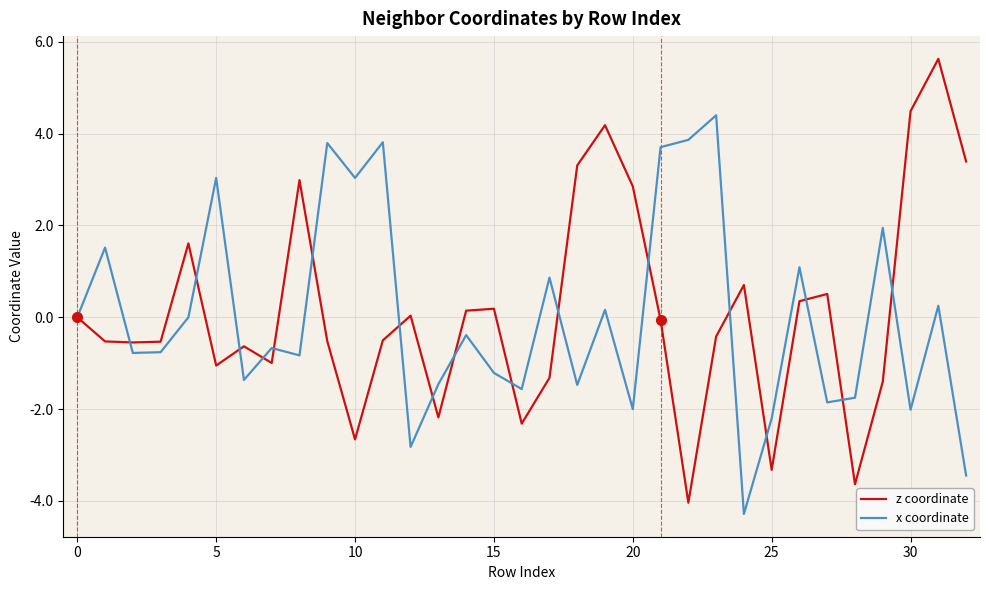

Rank the series by their maximum value, from highest to lowest.

z coordinate, x coordinate